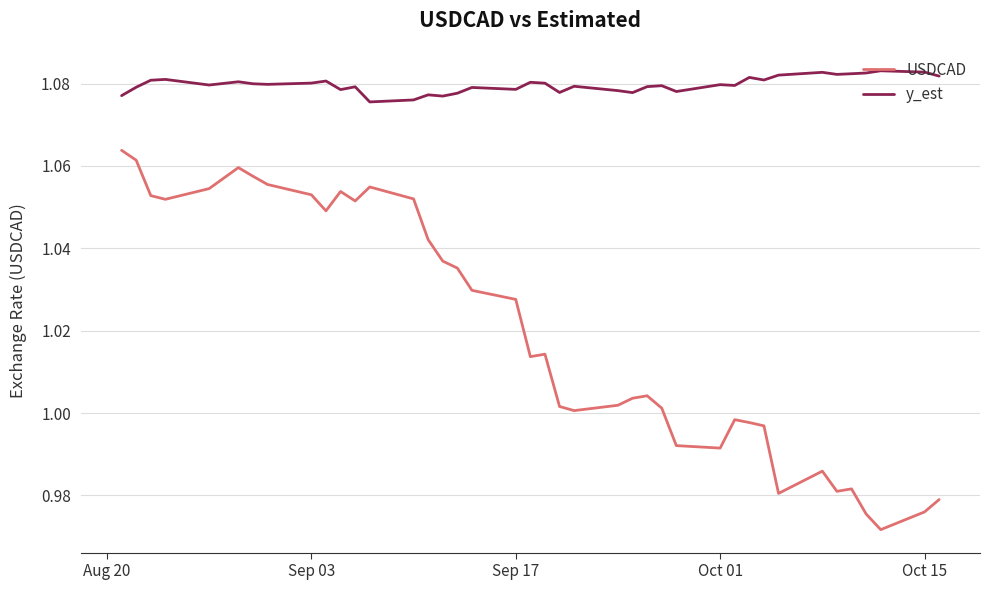

Rank the series by their average value, from highest to lowest.

y_est, USDCAD